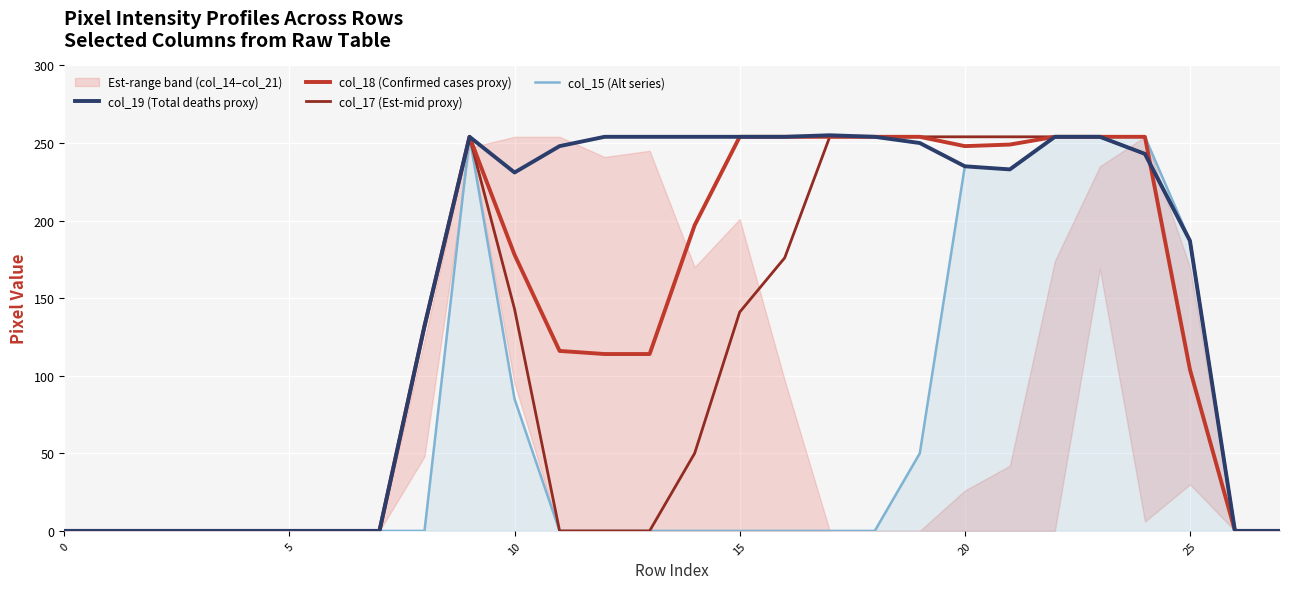

In col_17 (Est-mid proxy), how many points are higher than both neighbors (excluding endpoints)?

1